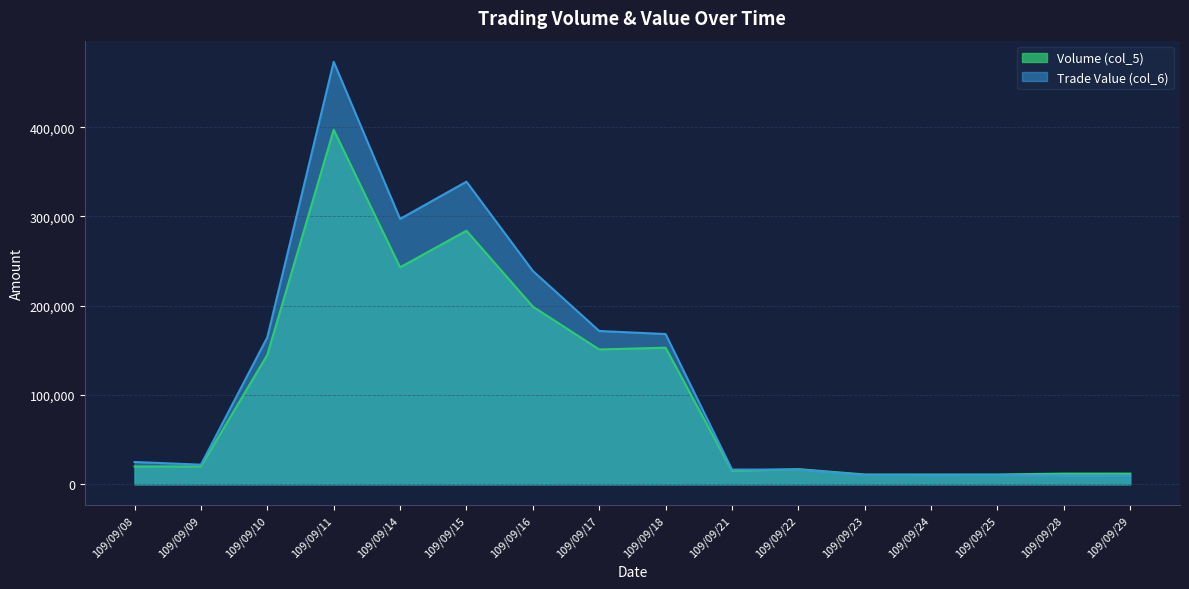

How many lines are shown in the chart?

2